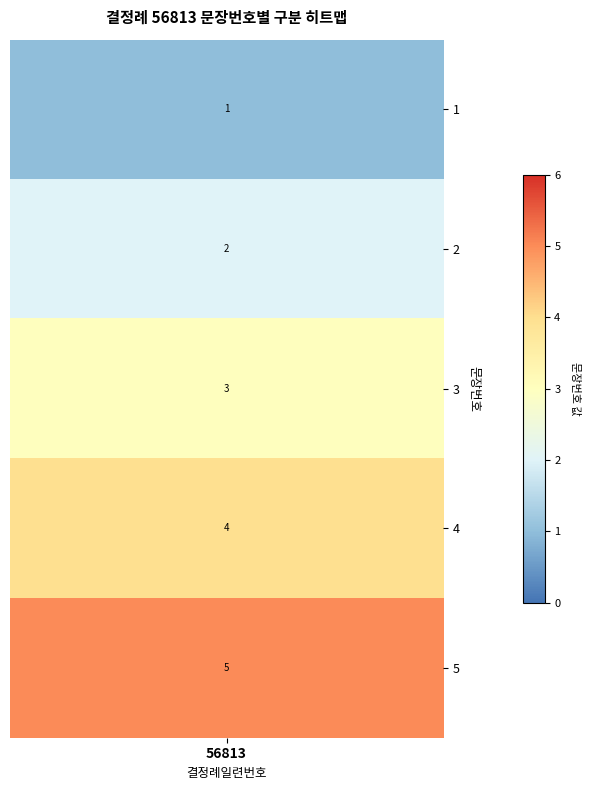

True or false: the data shows 3 at 2.

False